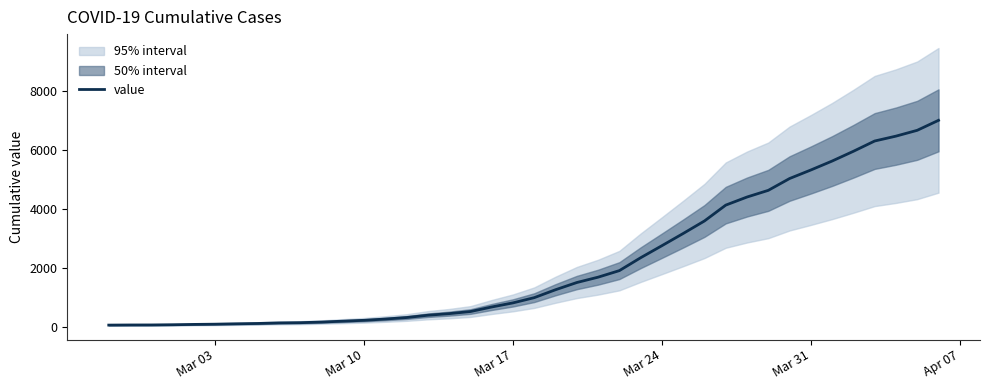

True or false: the data shows 8743 at Mar 31.

False